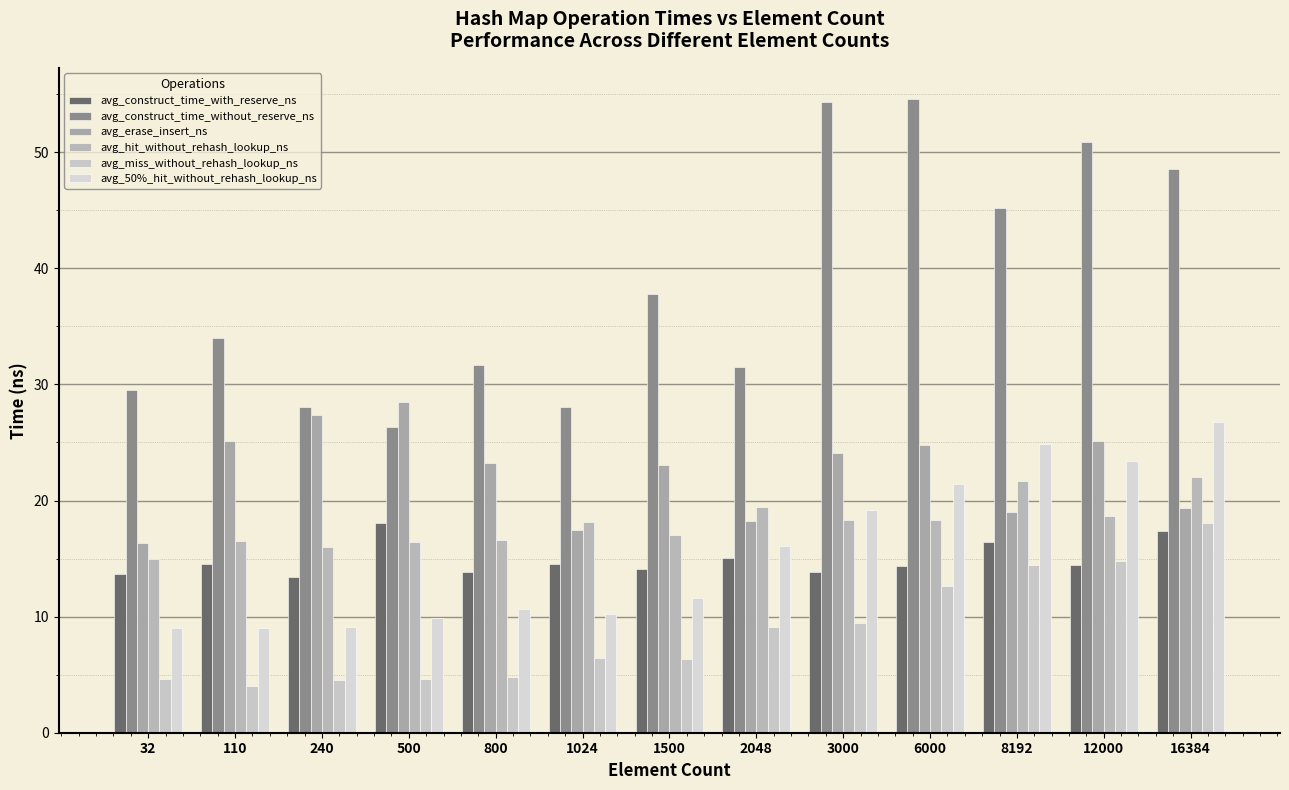

What is the difference between the avg_50%_hit_without_rehash_lookup_ns values at 2048 and 3000?

3.2